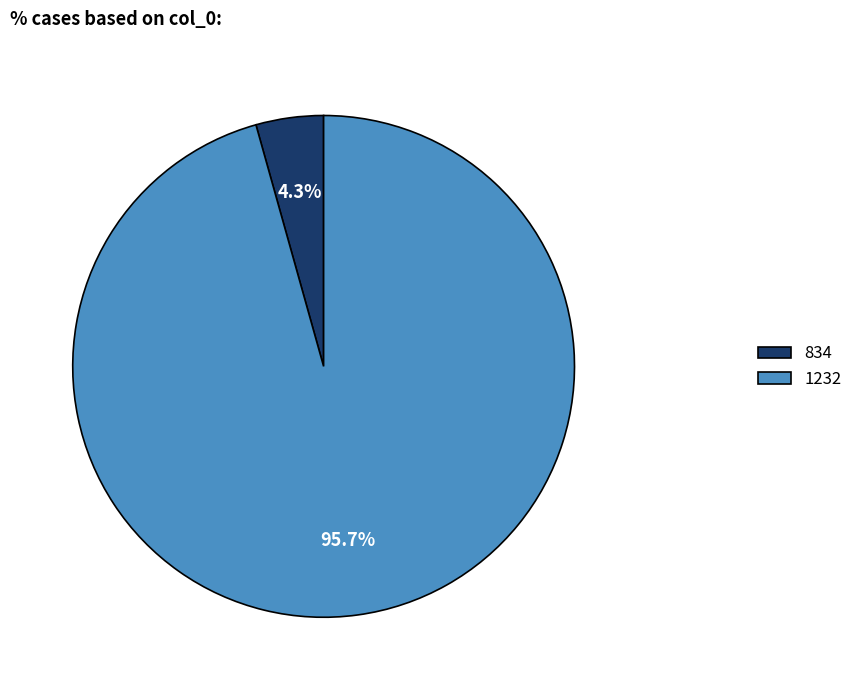

Which category has the biggest portion of the pie?

1232